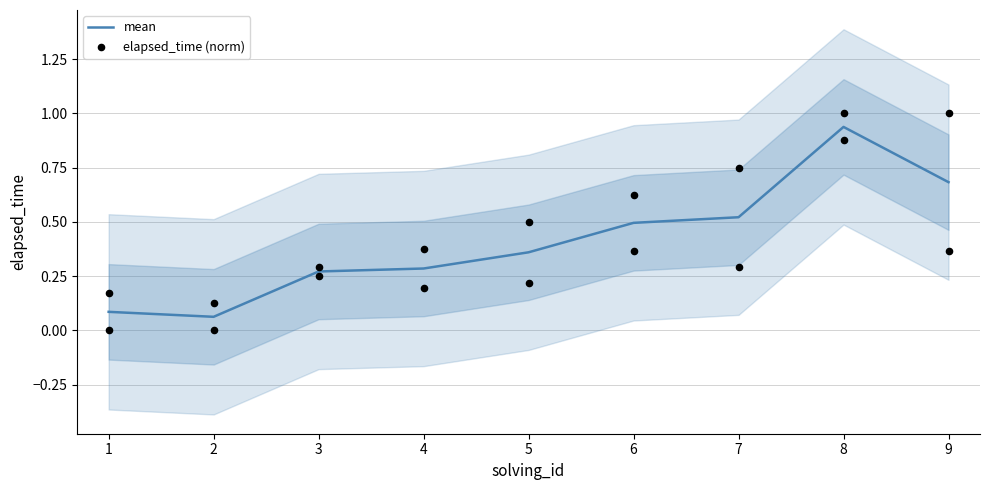

True or false: mean has a value of 1.7 at 8.

False